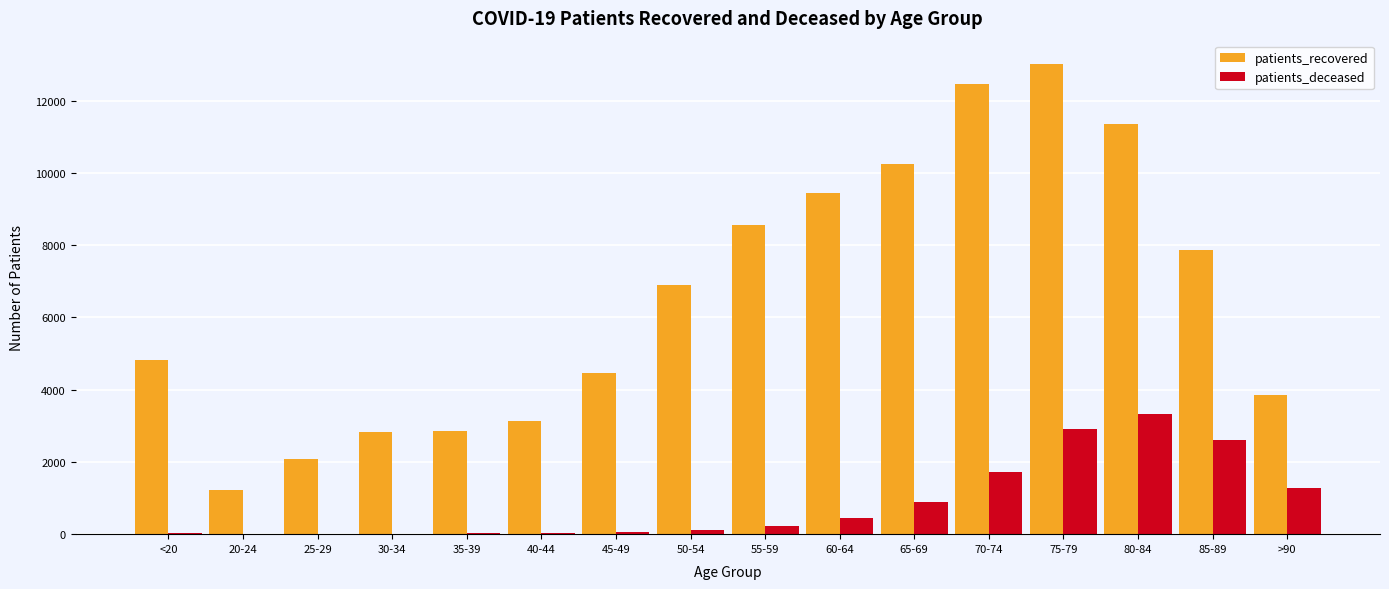

The value of patients_deceased at 60-64 is 436. True or false?

True